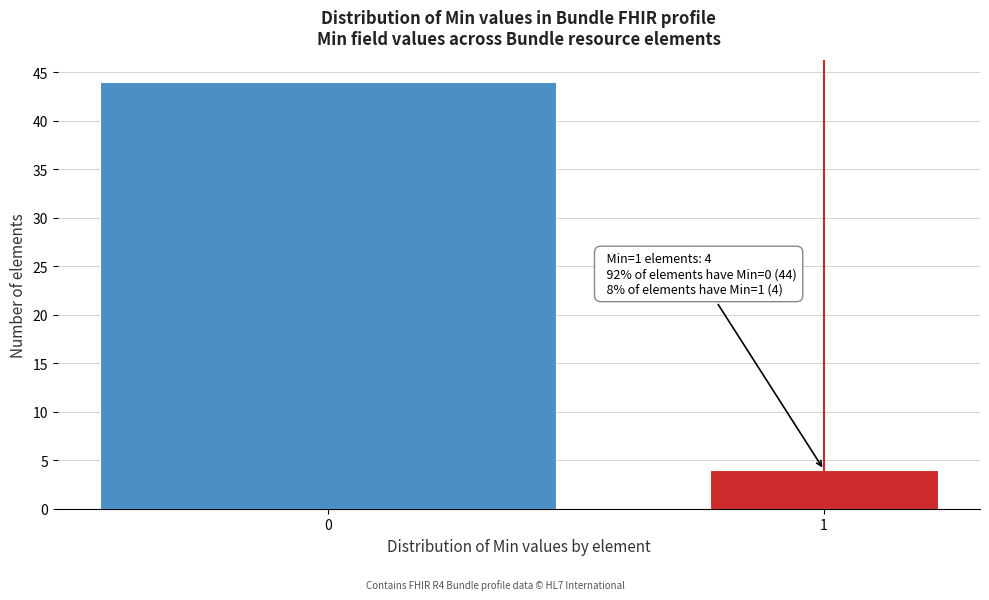

Reading left to right, what are all the values shown in this chart?

44	4